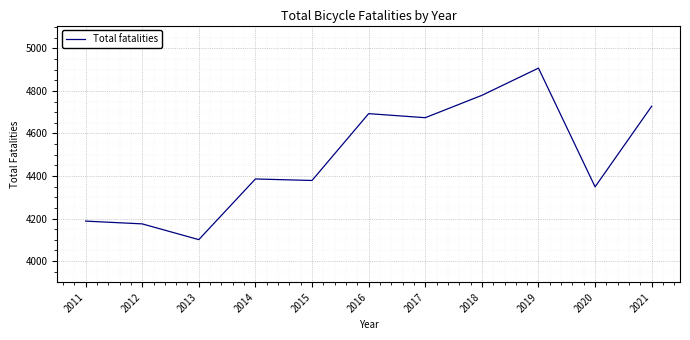

Read the value at 2020.

4349